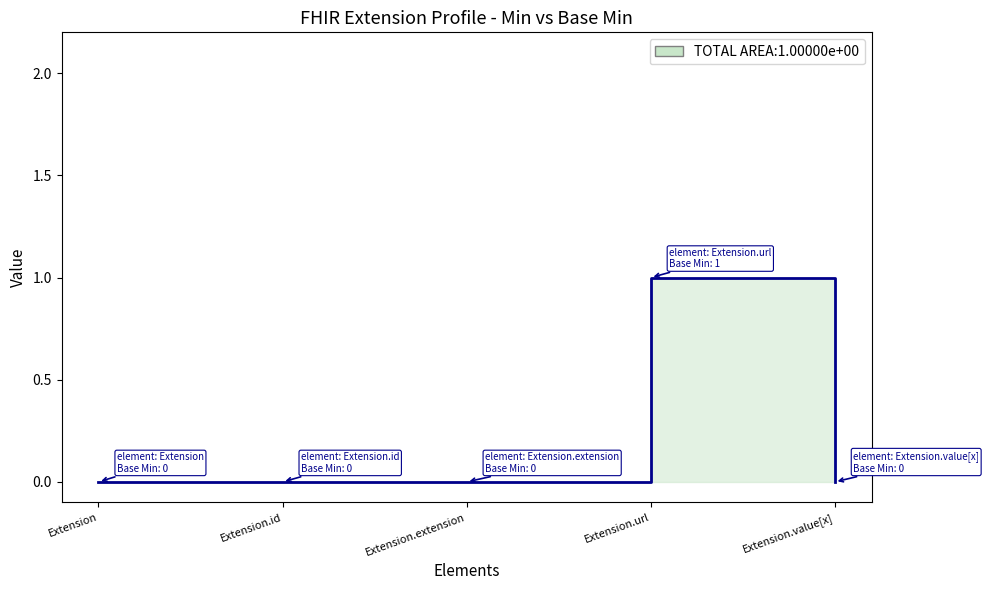

Rank the categories by value from lowest to highest.

Extension, Extension.id, Extension.extension, Extension.value[x], Extension.url